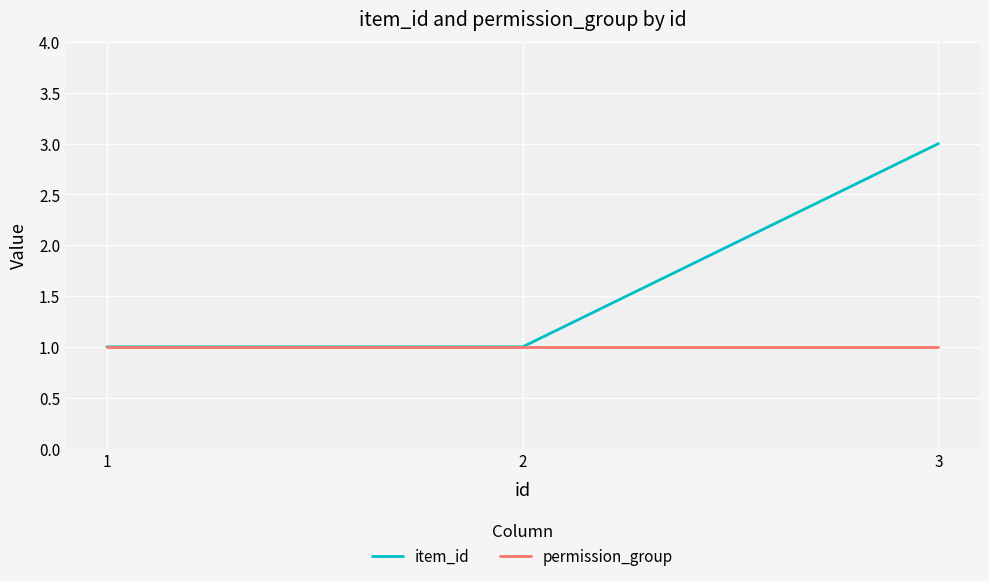

Reading left to right, what are all the values shown in this chart?

item_id: 1	1	3
permission_group: 1	1	1